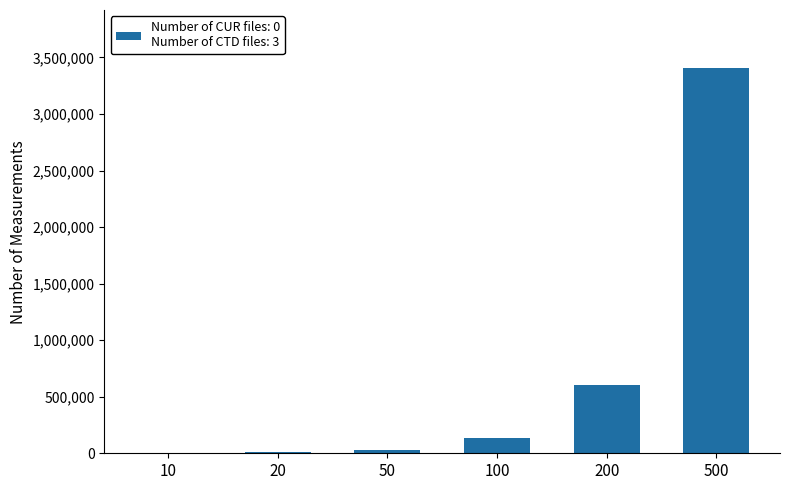

What is the sum of all values?

4190151